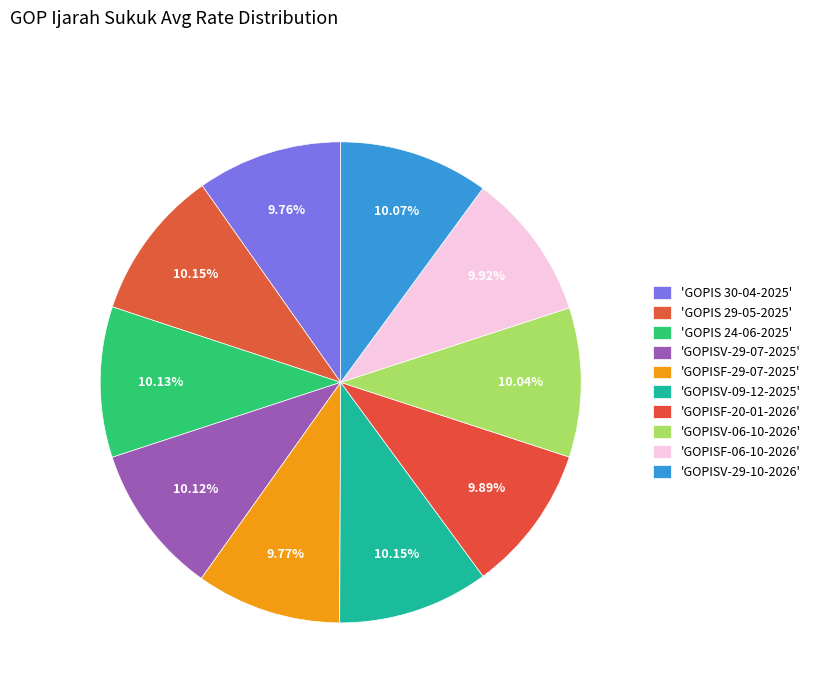

Is there a majority slice in this chart?

No